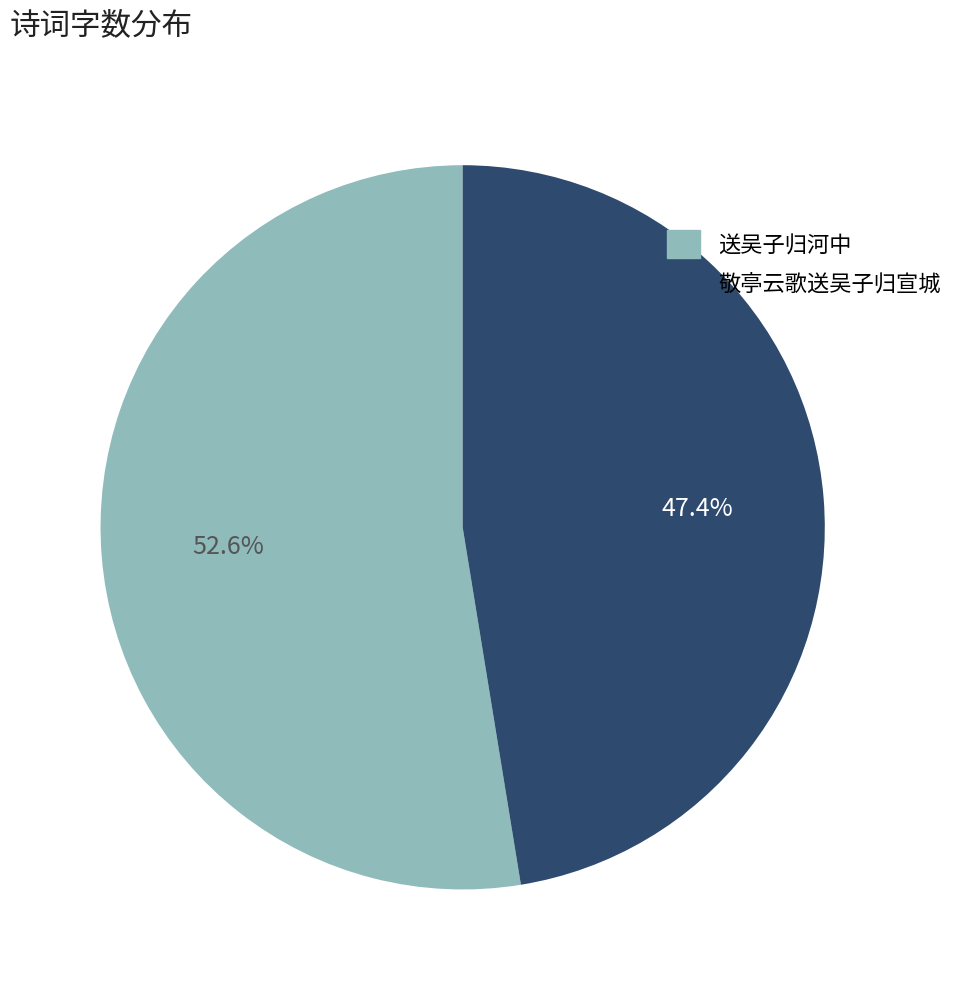

To the nearest percent, what portion does 送吴子归河中 represent?

53%